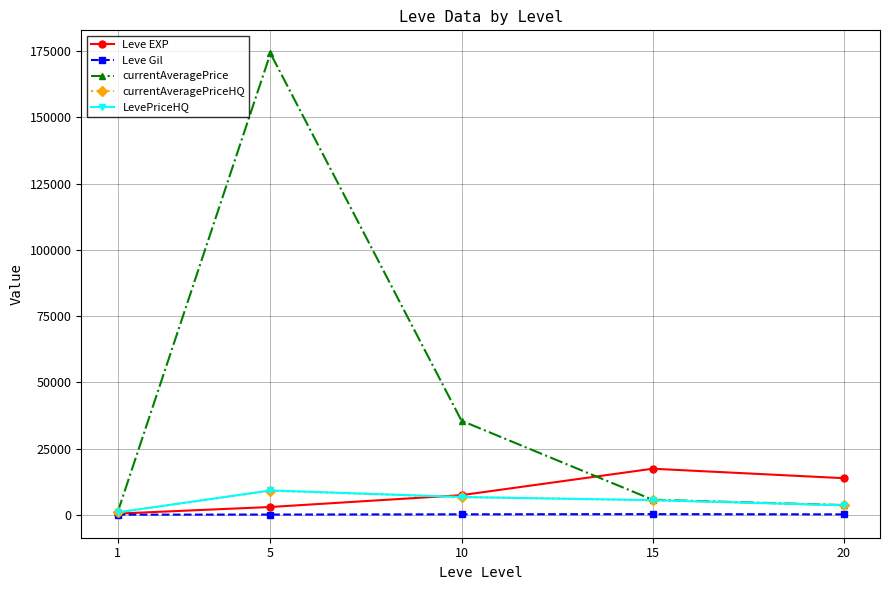

True or false: currentAveragePrice has more than 1 interior local peaks.

False